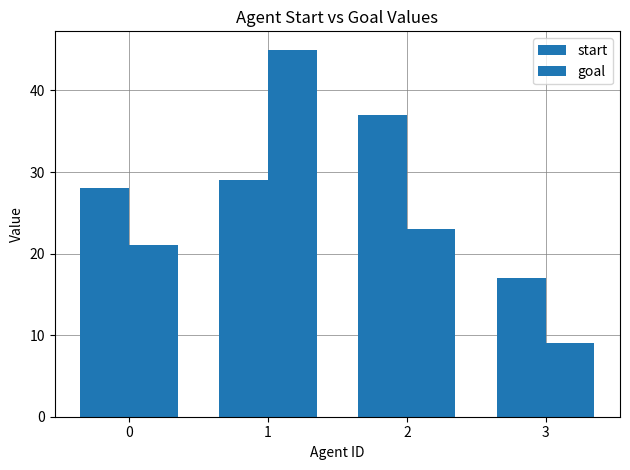

At which label does goal first exceed 23?

1